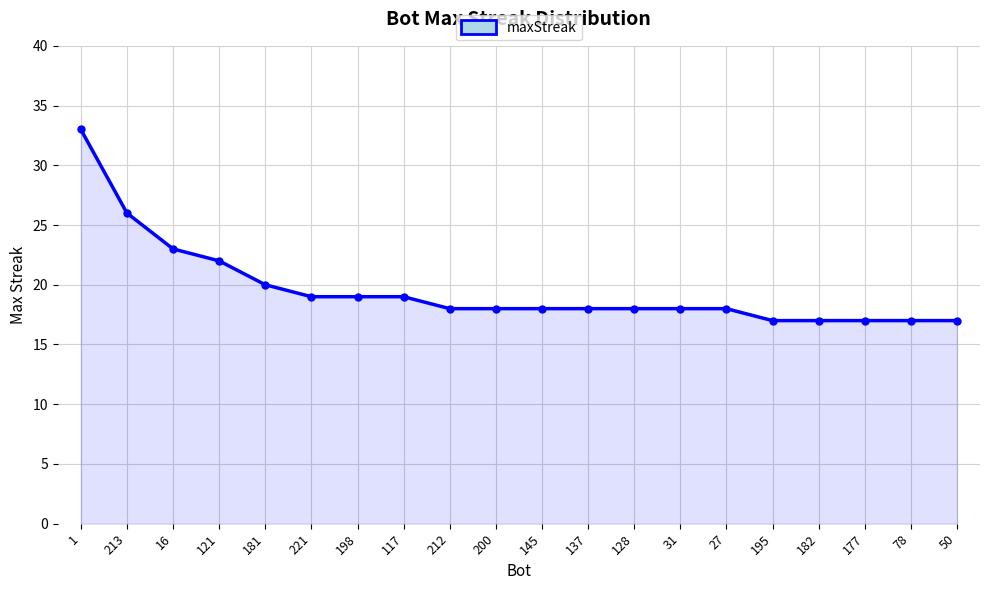

What is the approximate value at 137?

18